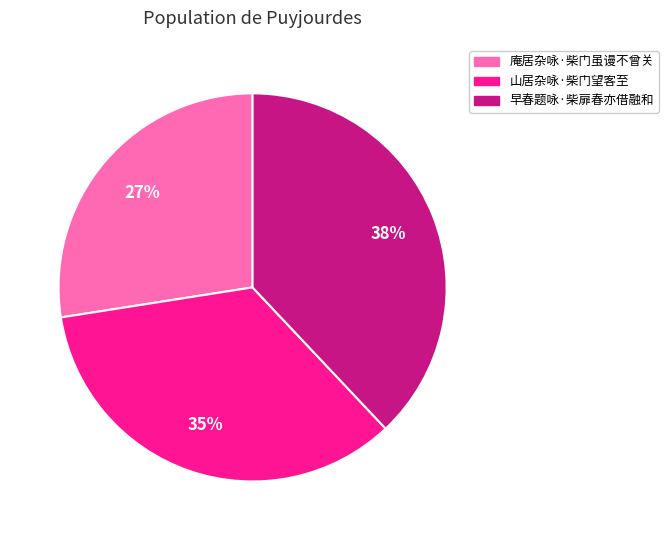

To the nearest percent, what is the average slice percentage?

33%